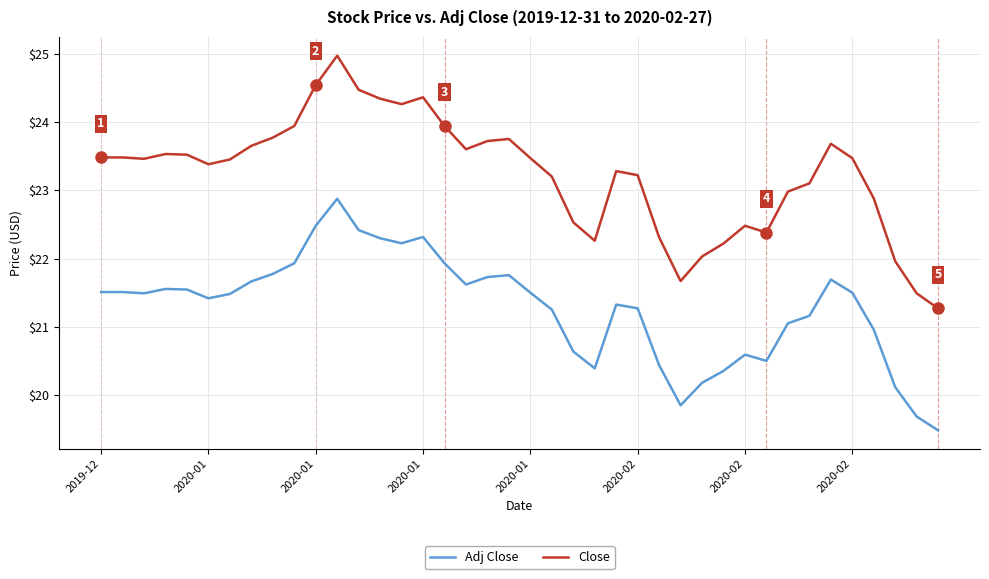

True or false: Close and Adj Close intersect in this chart.

False